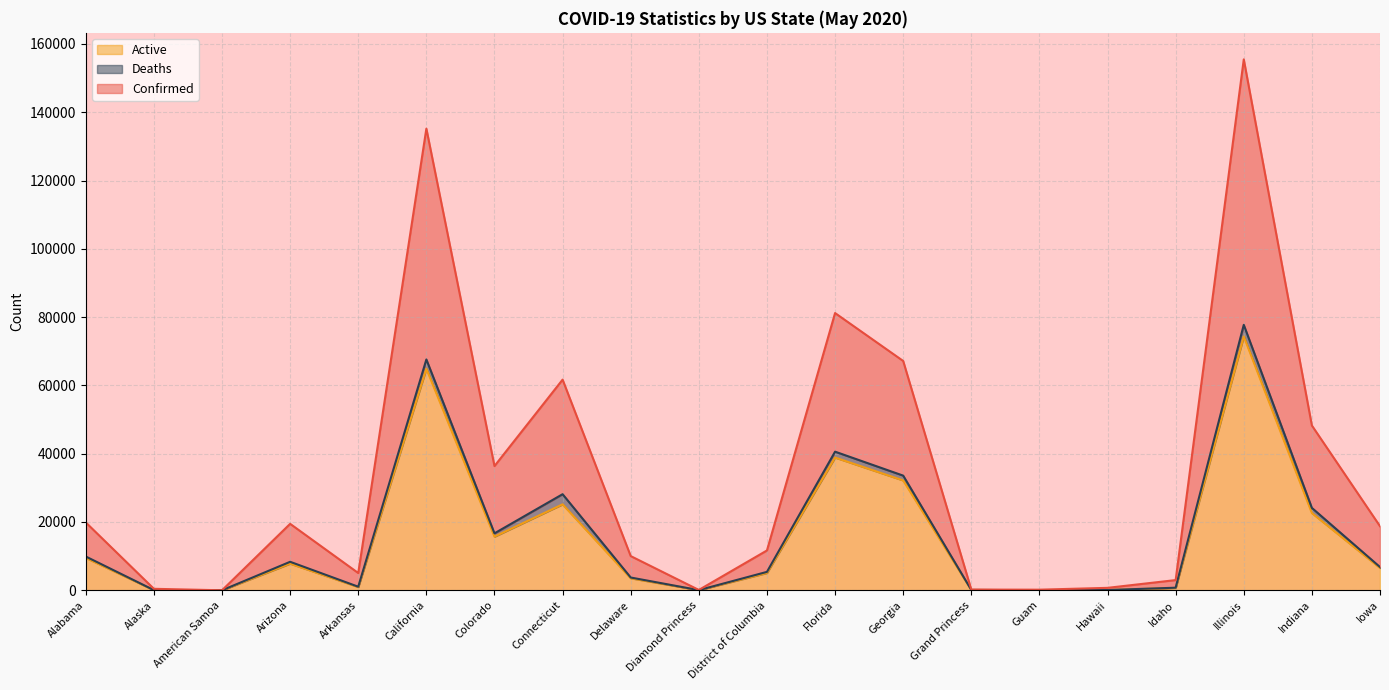

At which category does Confirmed reach its first local valley?

American Samoa